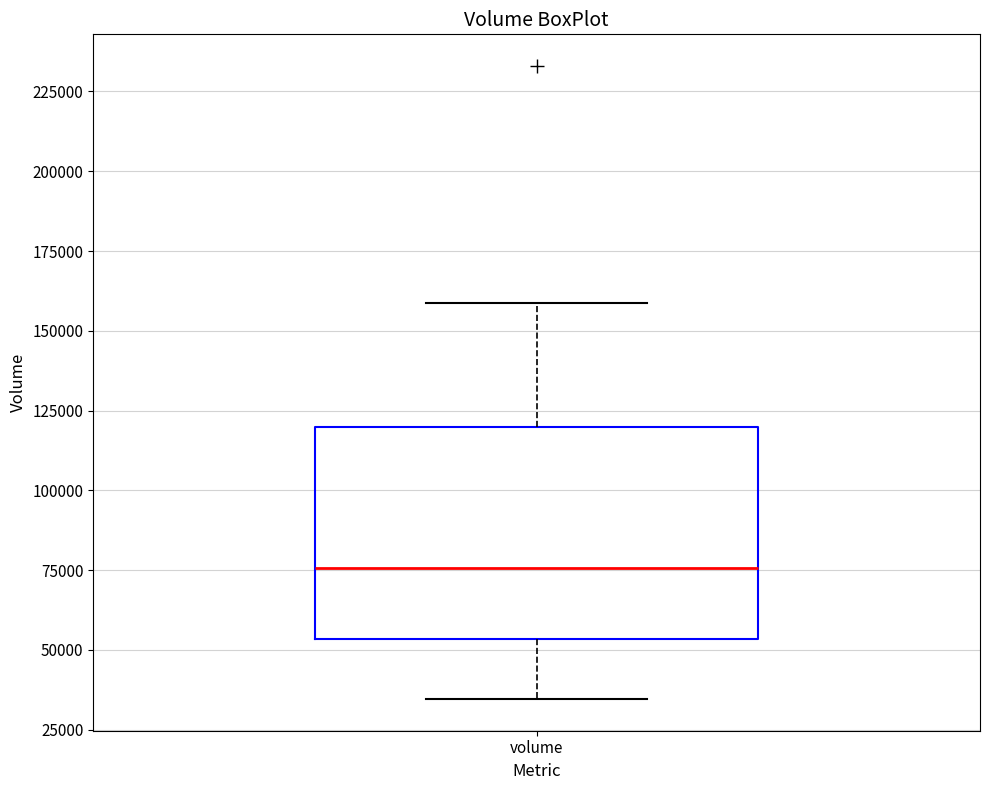

Where does the lower whisker of the box for volume end on the y-axis? The values are not printed on the chart, so give them approximately, as read against the axis.

35000